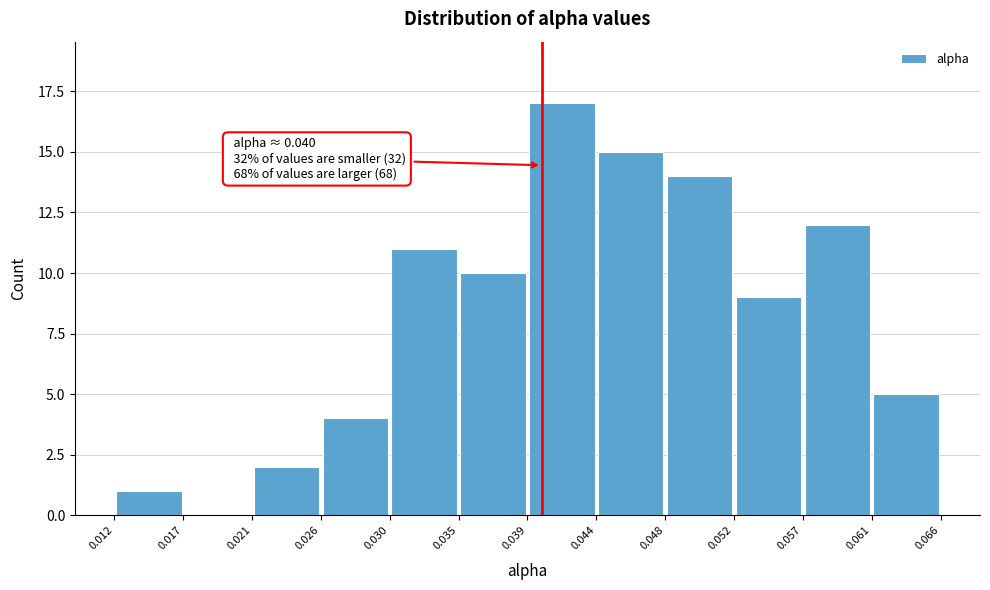

Over which range of the x-axis is the bar tallest?

0.039 to 0.044